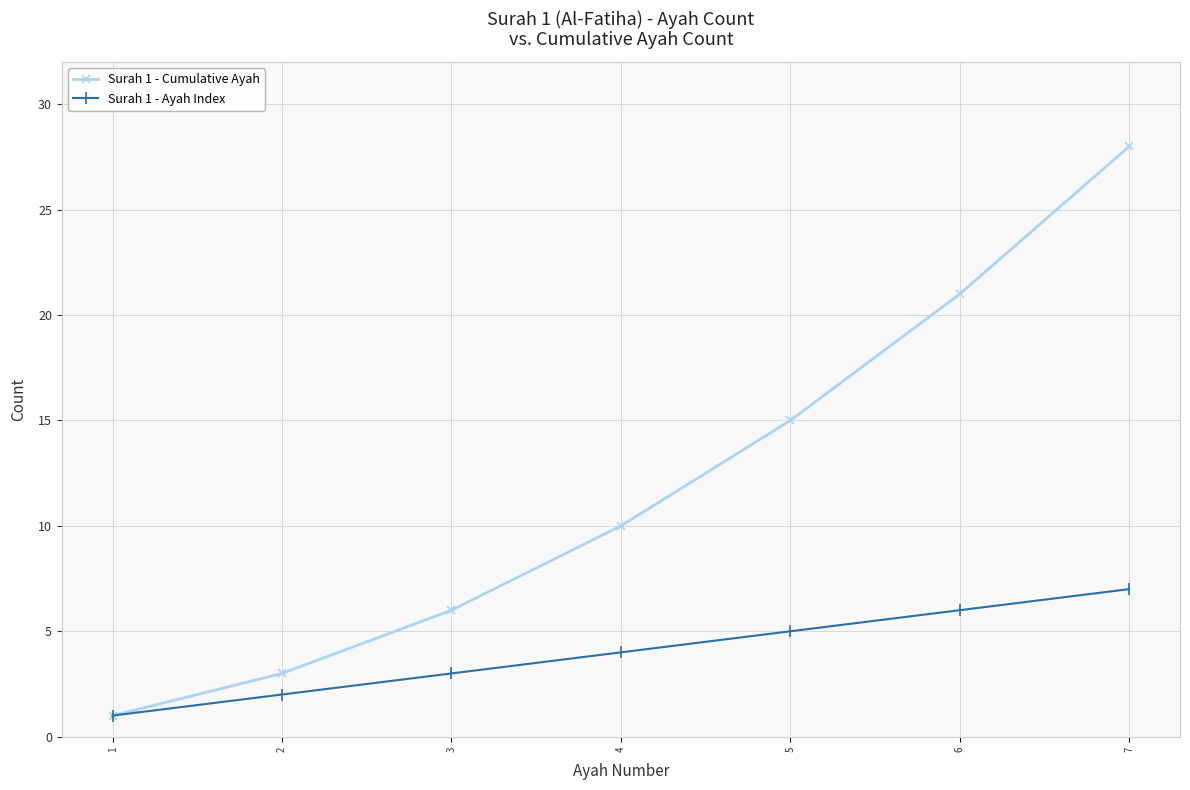

True or false: Surah 1 - Cumulative Ayah has more than 0 interior local peaks.

False